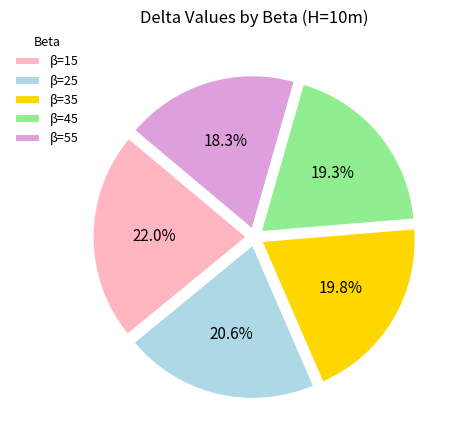

Is there any slice that represents more than half of the pie?

No